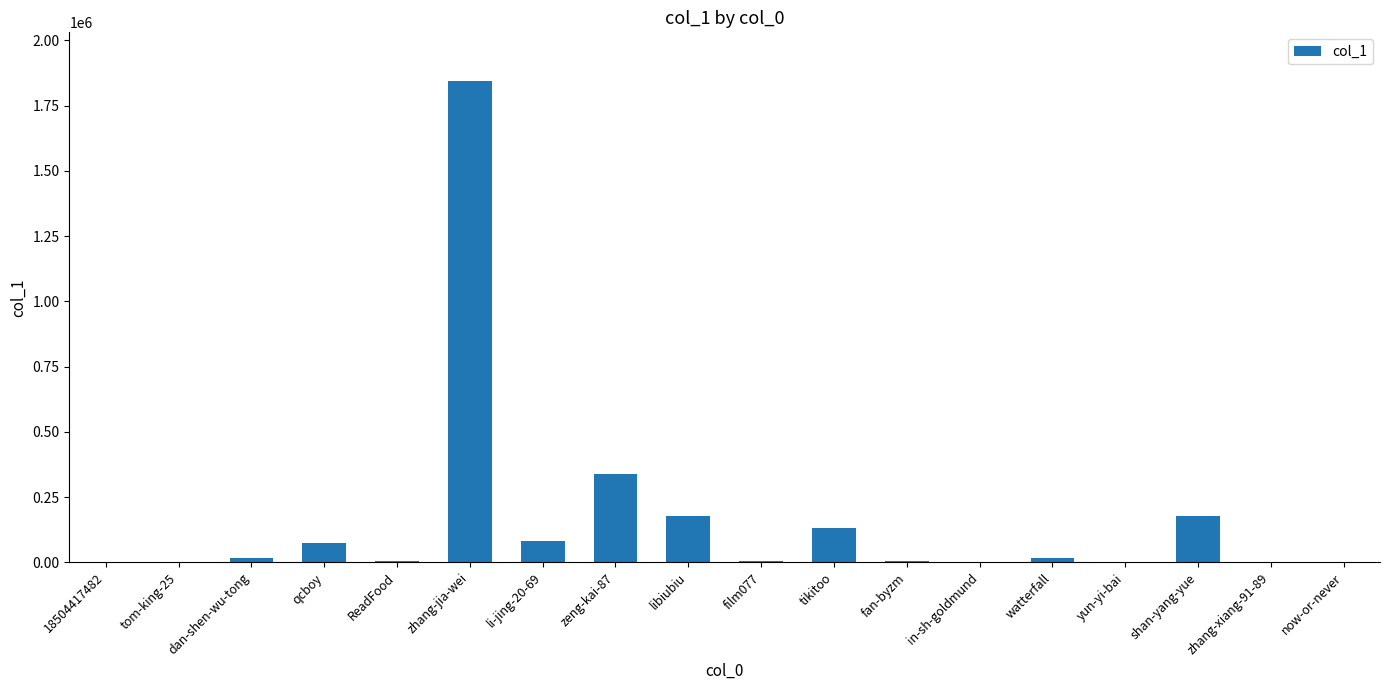

Between ReadFood and qcboy, which is larger?

qcboy